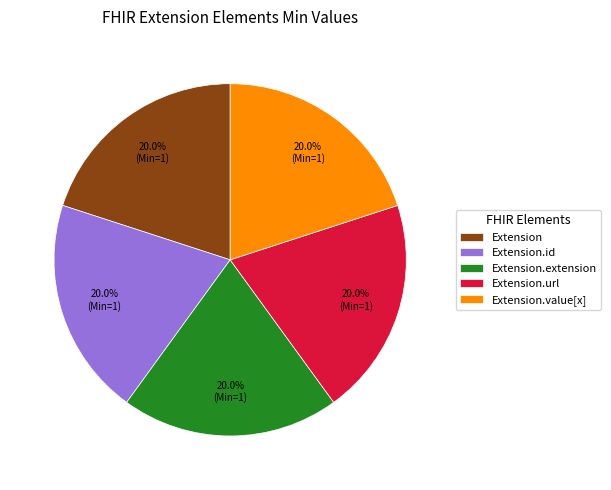

Is there a majority slice in this chart?

No